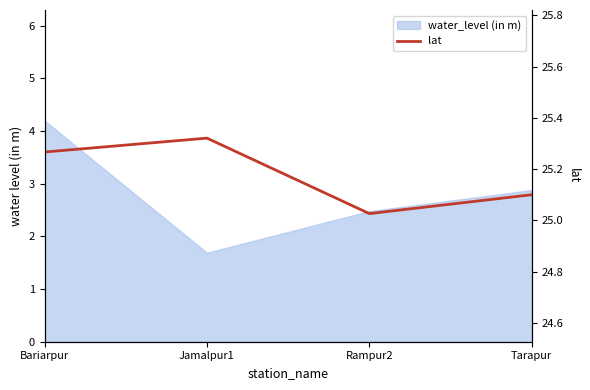

What is the label of the 4th point from the left?

Tarapur